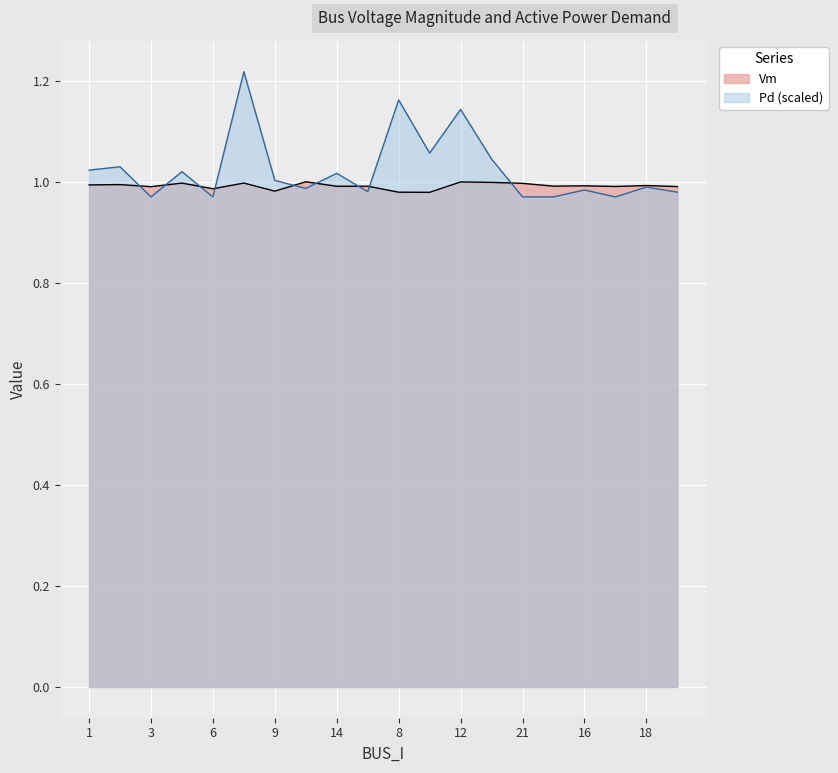

Which series changed the most between 2 and 12?

Pd